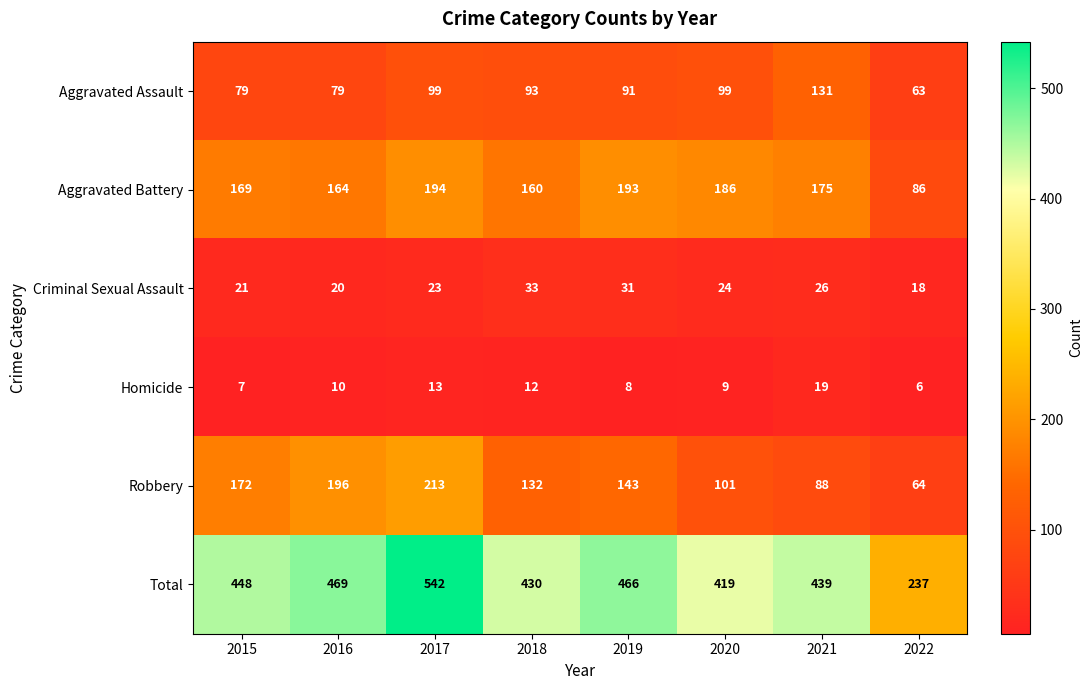

At 2017, list the series in order from smallest to largest.

Homicide, Criminal Sexual Assault, Aggravated Assault, Aggravated Battery, Robbery, Total